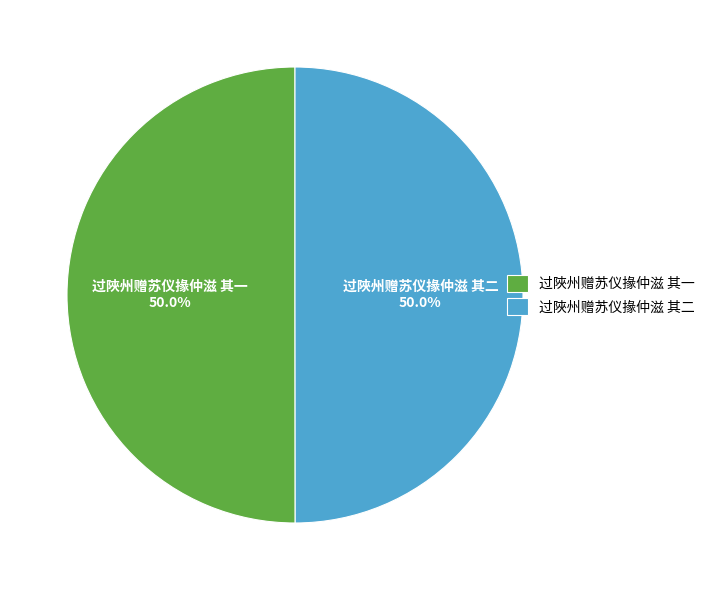

Count the number of slices in the pie.

2